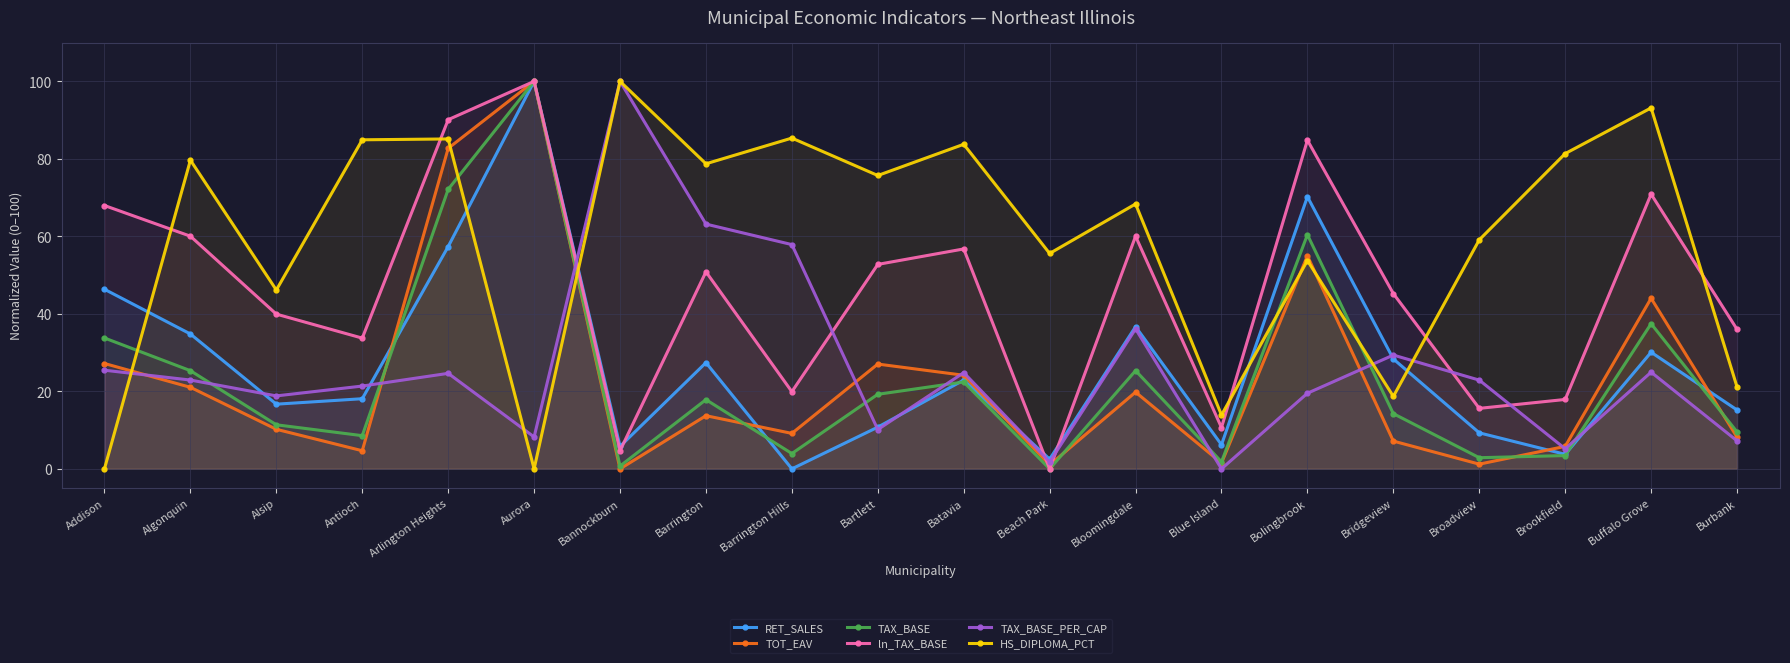

What is the total value across all series at Bolingbrook?

343.7